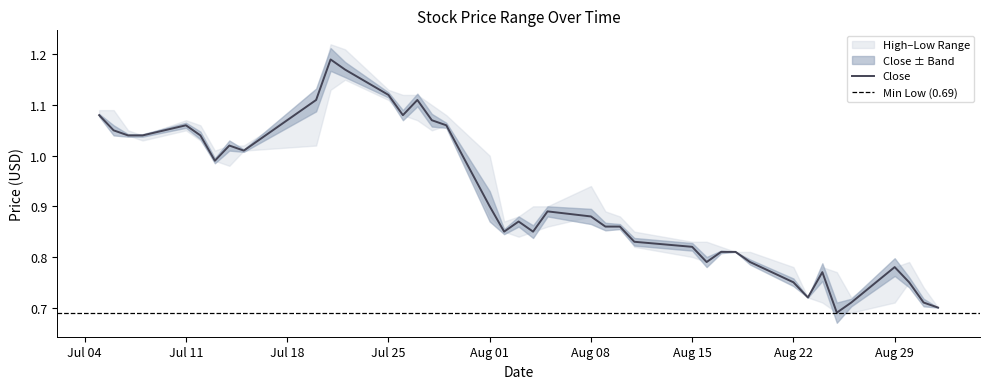

At which category does High reach its first local valley?

2016-07-08